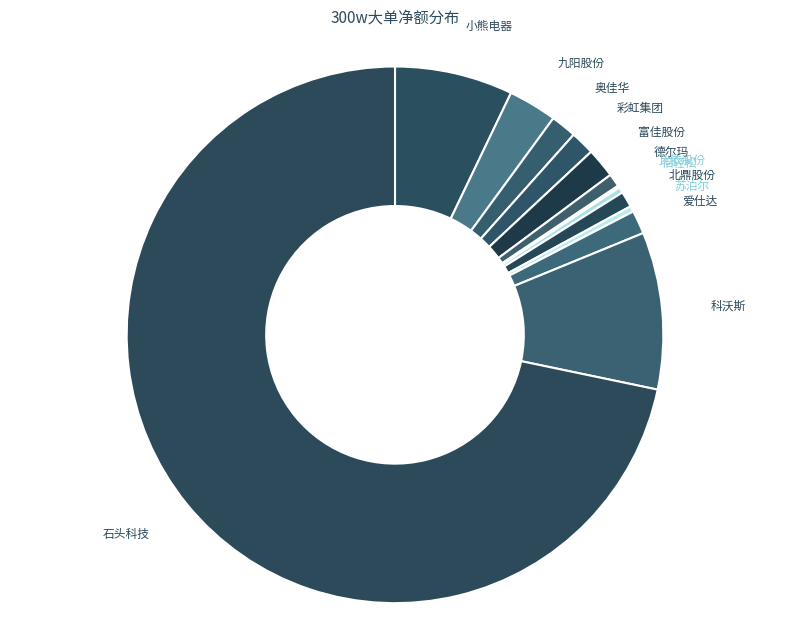

Combined, do 富佳股份 and 倍轻松 account for over 50%?

No